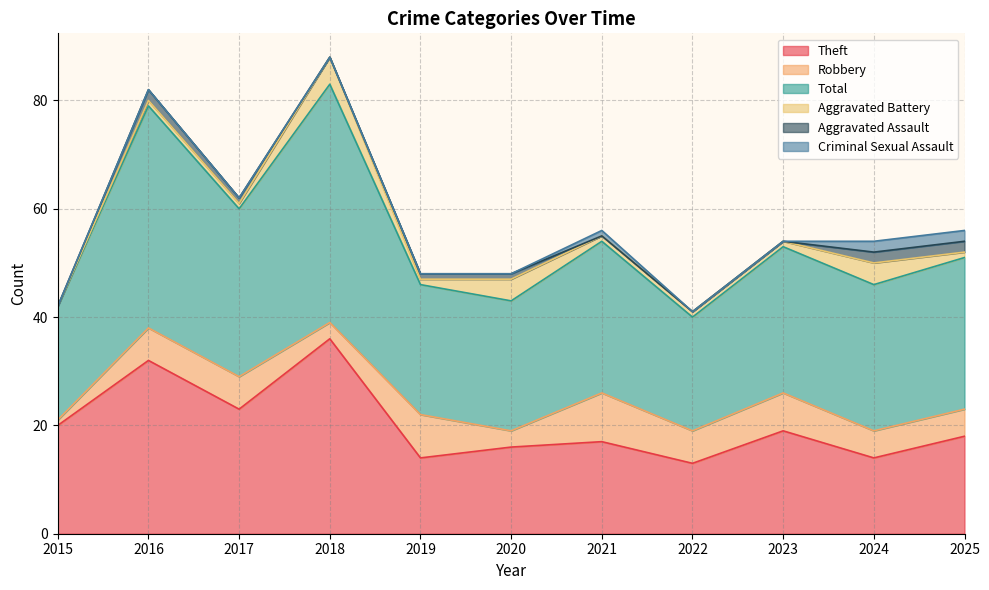

In Total, how many points are higher than both neighbors (excluding endpoints)?

3